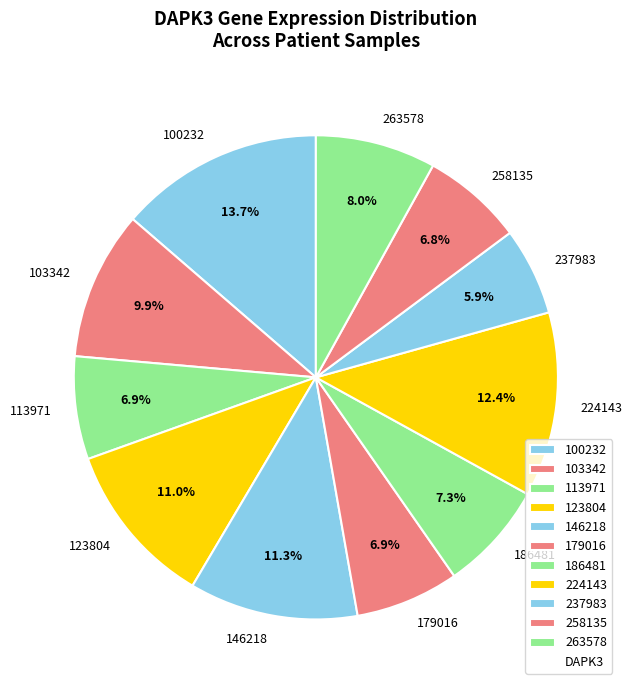

Count the number of slices in the pie.

11